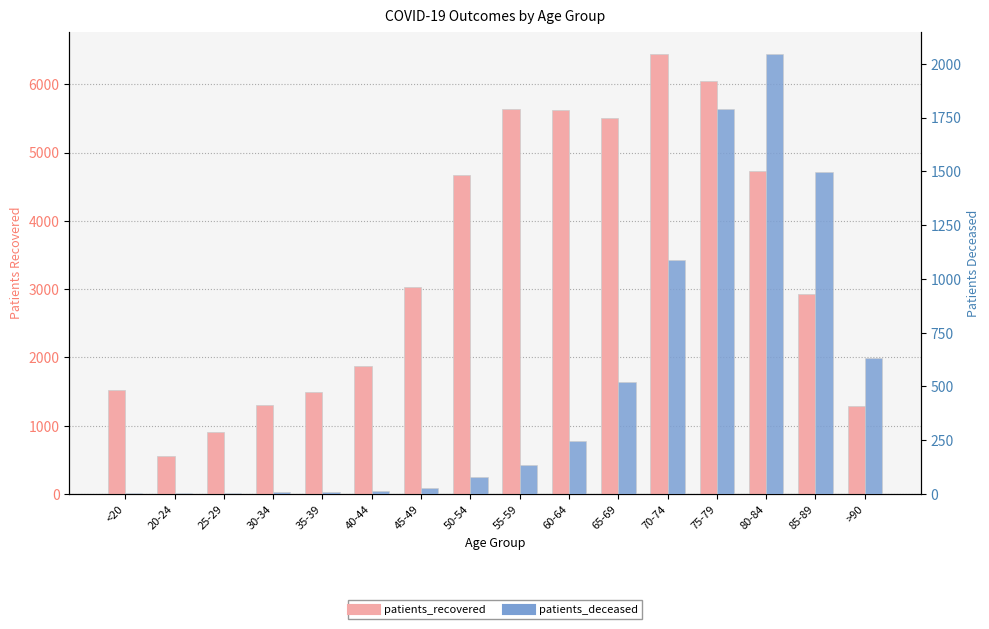

What is the minimum value for patients_deceased?

2